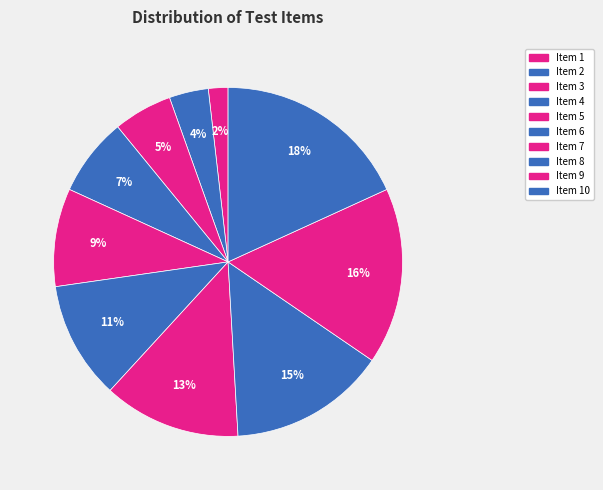

How many segments does this pie chart have?

10